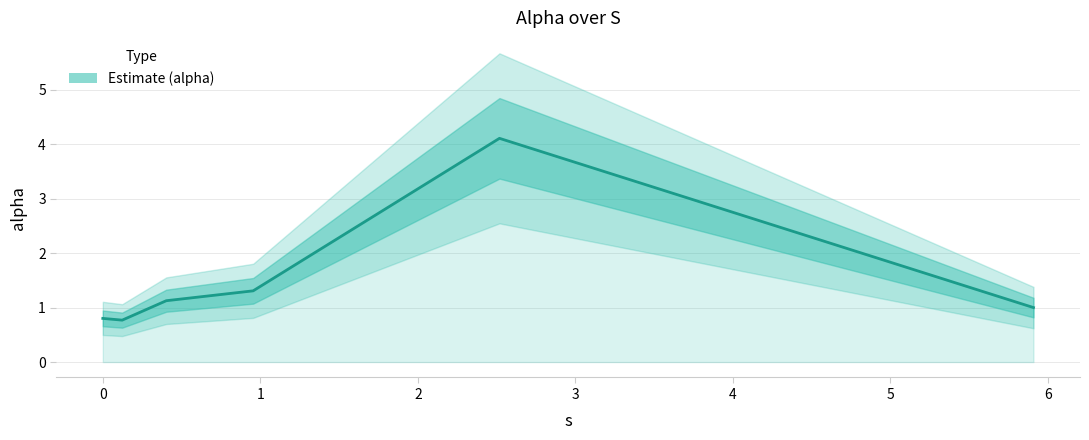

Is this an area chart (filled region under the line)?

No